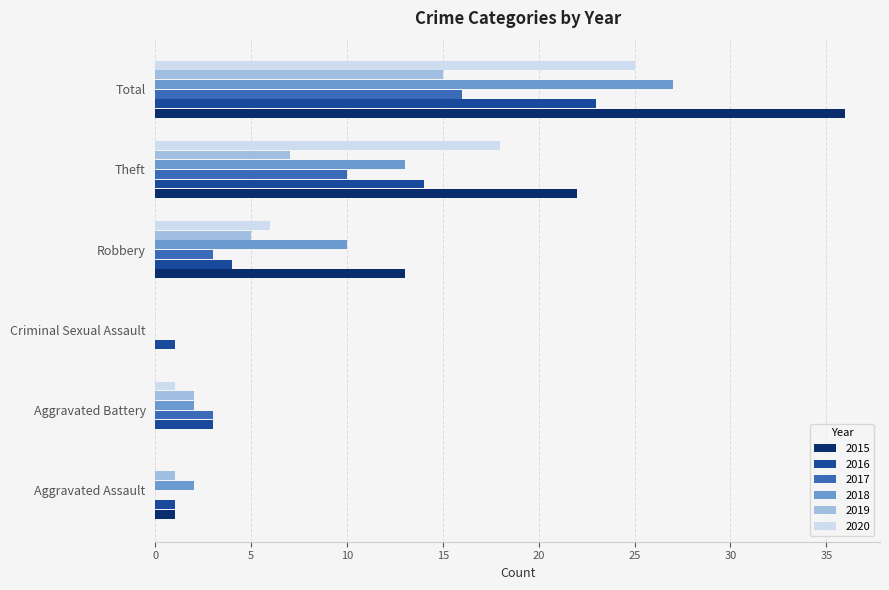

At which label does 2015 reach its peak?

Total